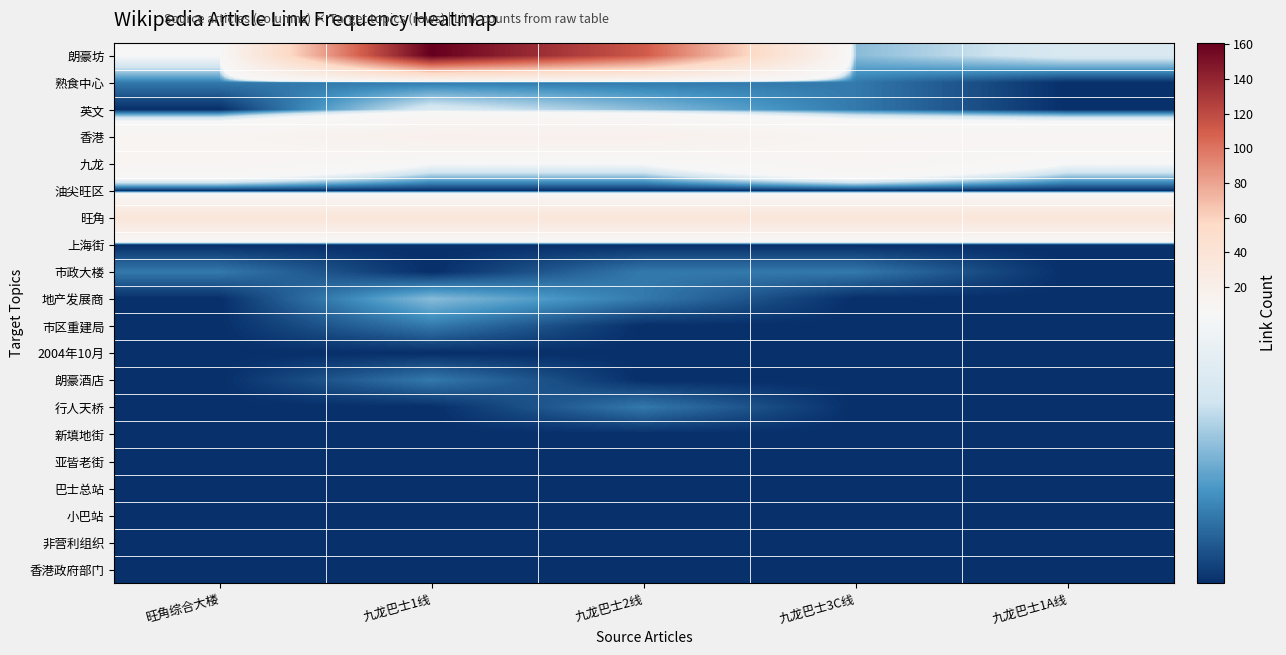

Rank the series by their maximum value, from lowest to highest.

油尖旺区, 上海街, 2004年10月, 新填地街, 亚皆老街, 巴士总站, 小巴站, 非营利组织, 香港政府部门, 熟食中心, 市政大楼, 市区重建局, 朗豪酒店, 行人天桥, 地产发展商, 英文, 九龙, 香港, 旺角, 朗豪坊